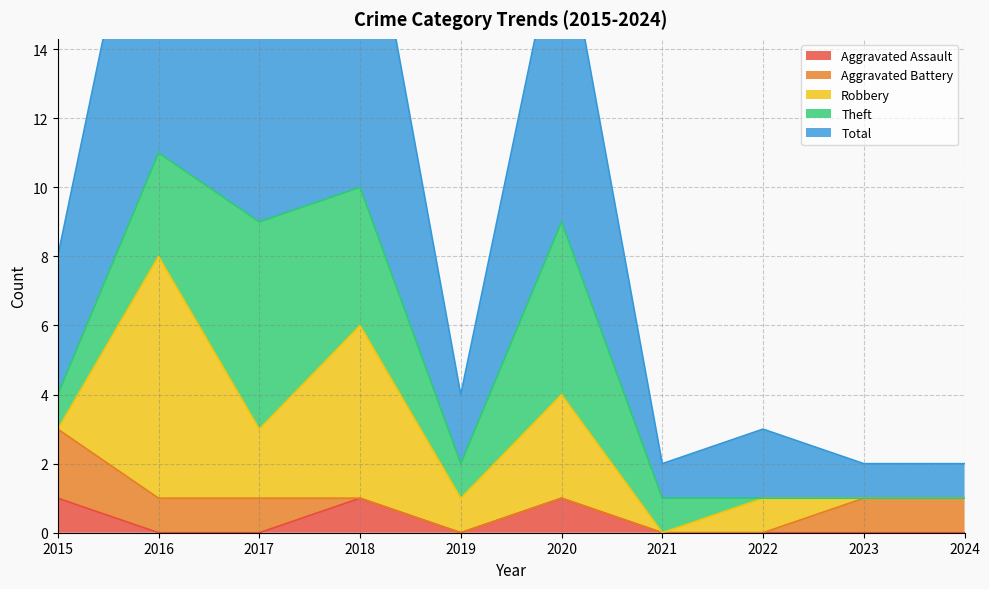

Where is Theft nearest to the value 3?

2016